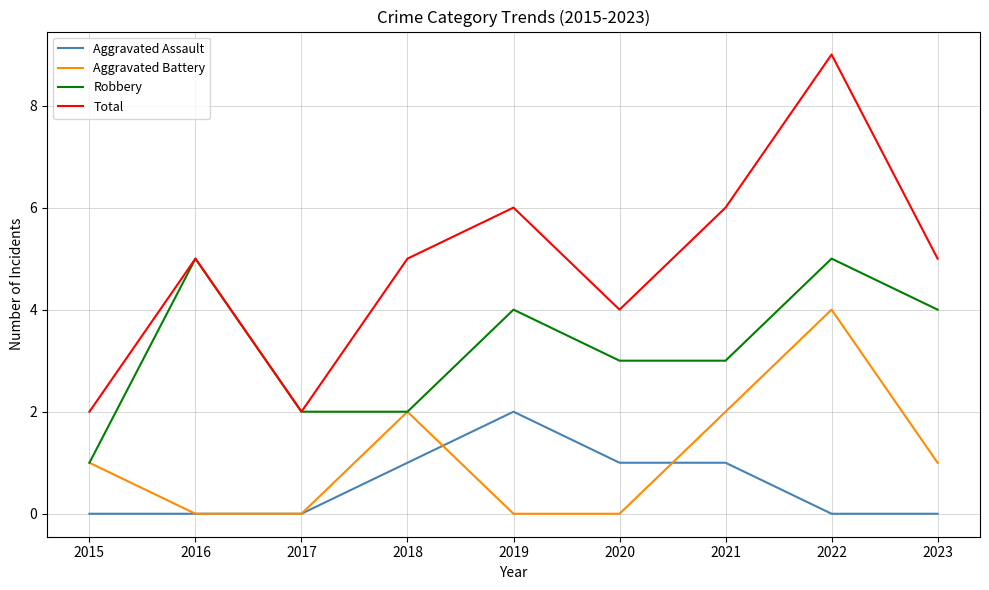

At which label does Aggravated Assault reach its peak?

2019